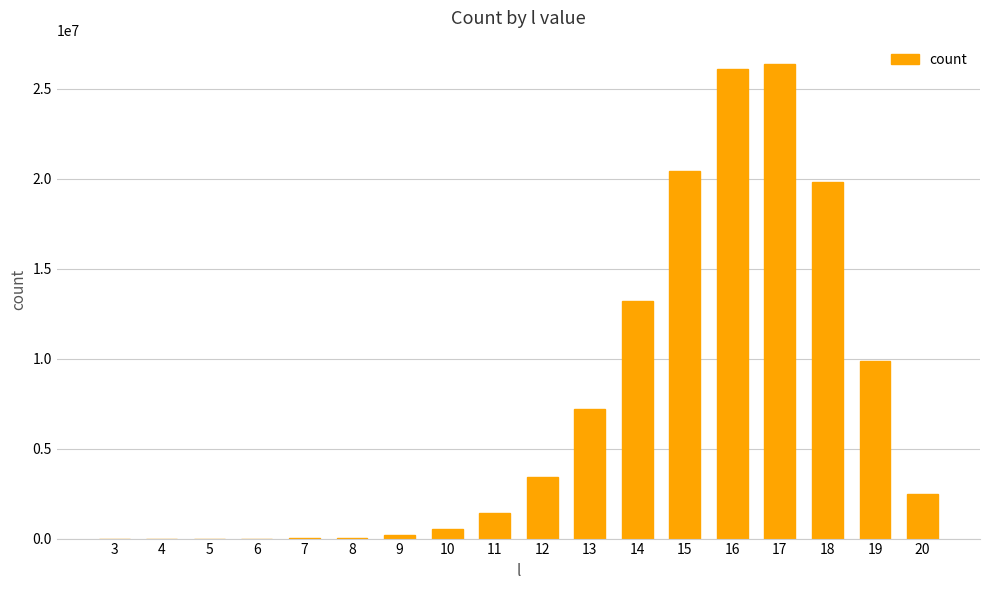

What is the sum of all values?

131059047